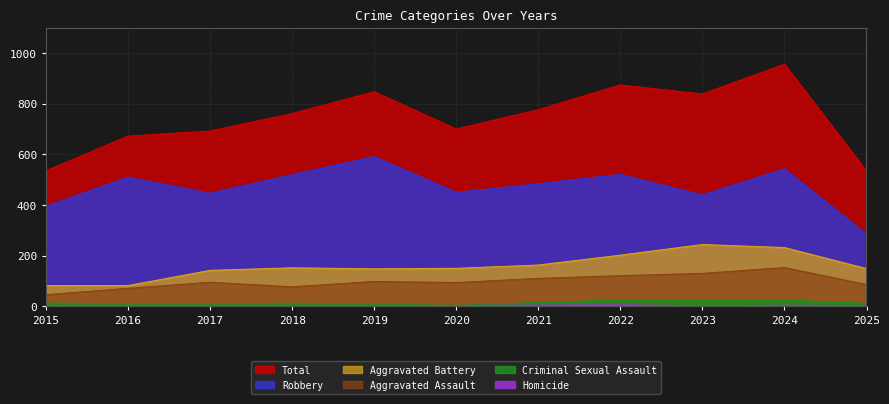

Reading left to right, what are all the values shown in this chart?

Aggravated Assault: 2015=46	2016=71	2017=95	2018=77	2019=98	2020=94	2021=110	2022=121	2023=130	2024=153	2025=86
Aggravated Battery: 2015=82	2016=82	2017=142	2018=152	2019=148	2020=150	2021=163	2022=202	2023=244	2024=232	2025=149
Criminal Sexual Assault: 2015=12	2016=8	2017=8	2018=11	2019=8	2020=3	2021=14	2022=24	2023=22	2024=24	2025=11
Homicide: 2015=0	2016=1	2017=1	2018=1	2019=2	2020=3	2021=5	2022=6	2023=2	2024=4	2025=3
Robbery: 2015=395	2016=510	2017=446	2018=520	2019=591	2020=450	2021=484	2022=521	2023=440	2024=543	2025=285
Total: 2015=535	2016=672	2017=692	2018=761	2019=847	2020=700	2021=776	2022=874	2023=838	2024=956	2025=534